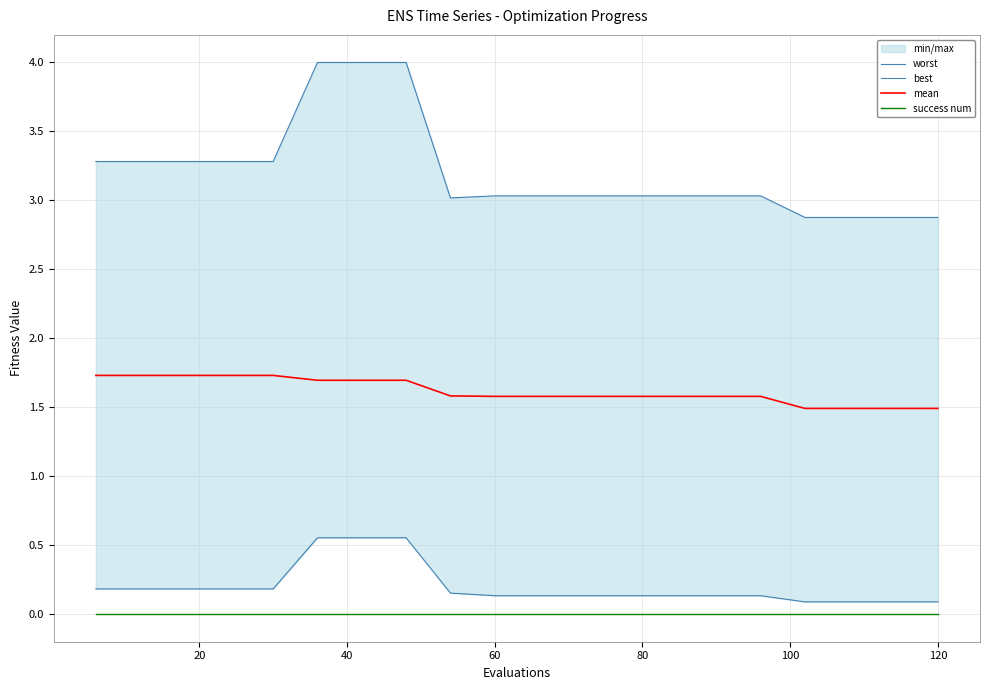

Reading left to right, list all the values displayed in this chart.

worst: 3.3	3.3	3.3	3.3	3.3	4.0	4.0	4.0	3.0	3.0	3.0	3.0	3.0	3.0	3.0	3.0	2.9	2.9	2.9	2.9
best: 0.2	0.2	0.2	0.2	0.2	0.6	0.6	0.6	0.2	0.1	0.1	0.1	0.1	0.1	0.1	0.1	0.1	0.1	0.1	0.1
mean: 1.7	1.7	1.7	1.7	1.7	1.7	1.7	1.7	1.6	1.6	1.6	1.6	1.6	1.6	1.6	1.6	1.5	1.5	1.5	1.5
success num: 0.0	0.0	0.0	0.0	0.0	0.0	0.0	0.0	0.0	0.0	0.0	0.0	0.0	0.0	0.0	0.0	0.0	0.0	0.0	0.0